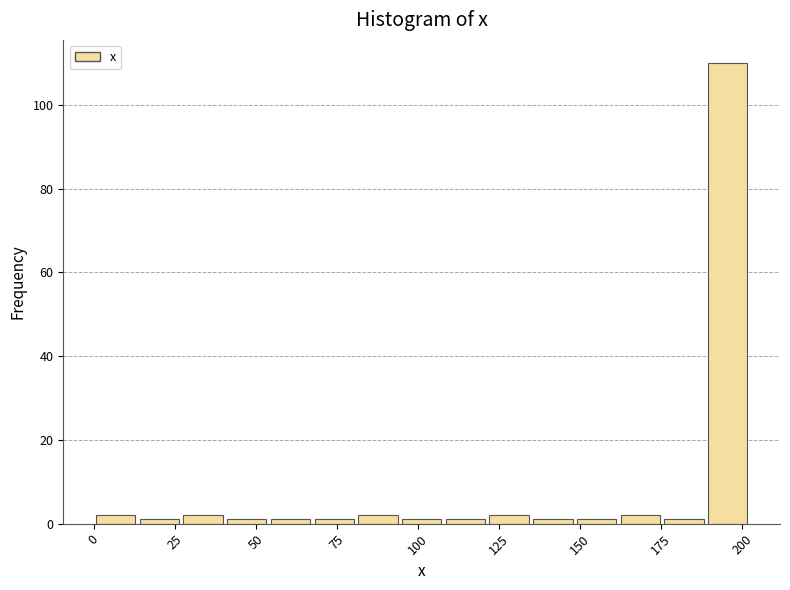

Read against the x-axis, roughly where is the centre of the tallest bar?

195